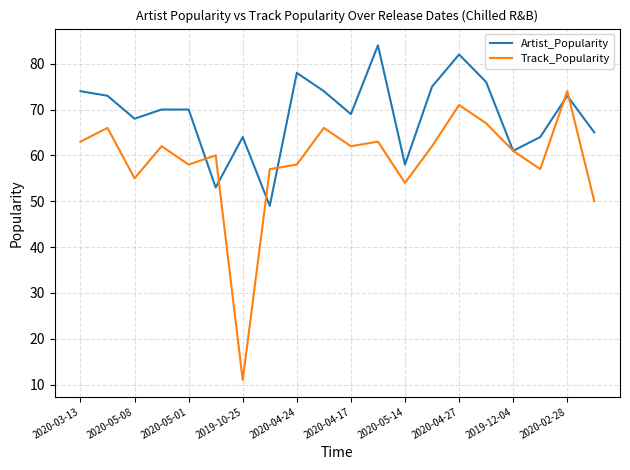

Which series has the largest total across all categories?

Artist_Popularity